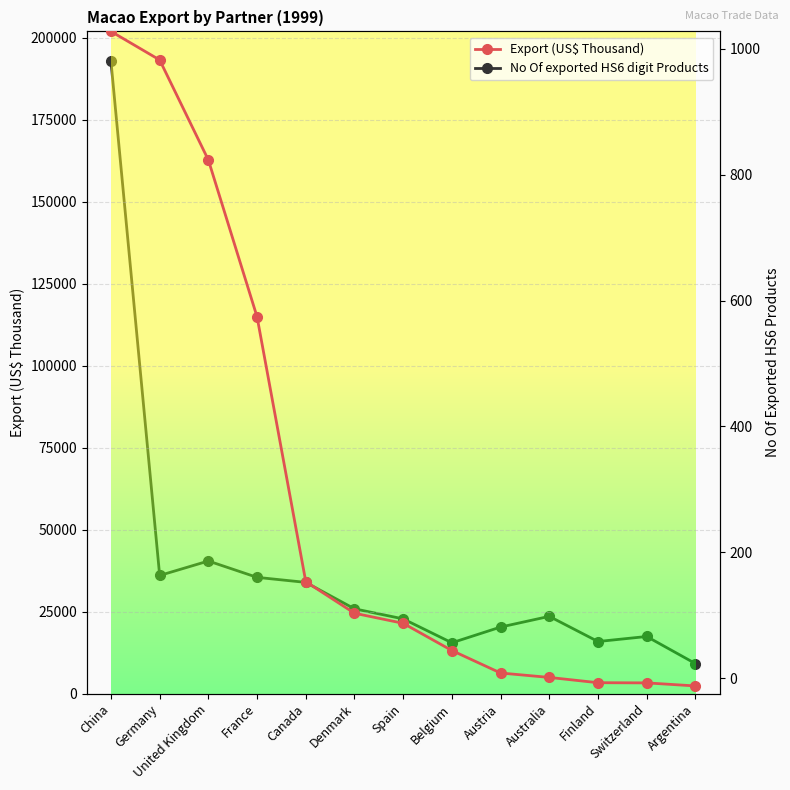

Rank the categories by Export (US$ Thousand) value from highest to lowest.

China, Germany, United Kingdom, France, Canada, Denmark, Spain, Belgium, Austria, Australia, Finland, Switzerland, Argentina